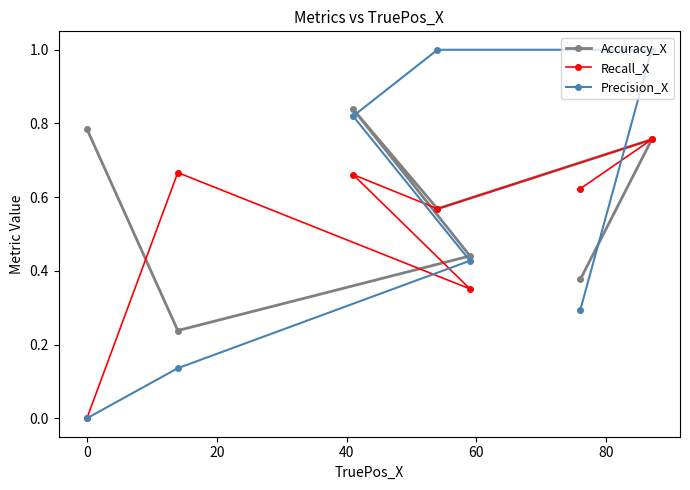

Reading left to right, transcribe all the data shown in this chart.

Accuracy_X: 0.8	0.2	0.4	0.8	0.6	0.8	0.4
Recall_X: 0.0	0.7	0.4	0.7	0.6	0.8	0.6
Precision_X: 0.0	0.1	0.4	0.8	1.0	1.0	0.3